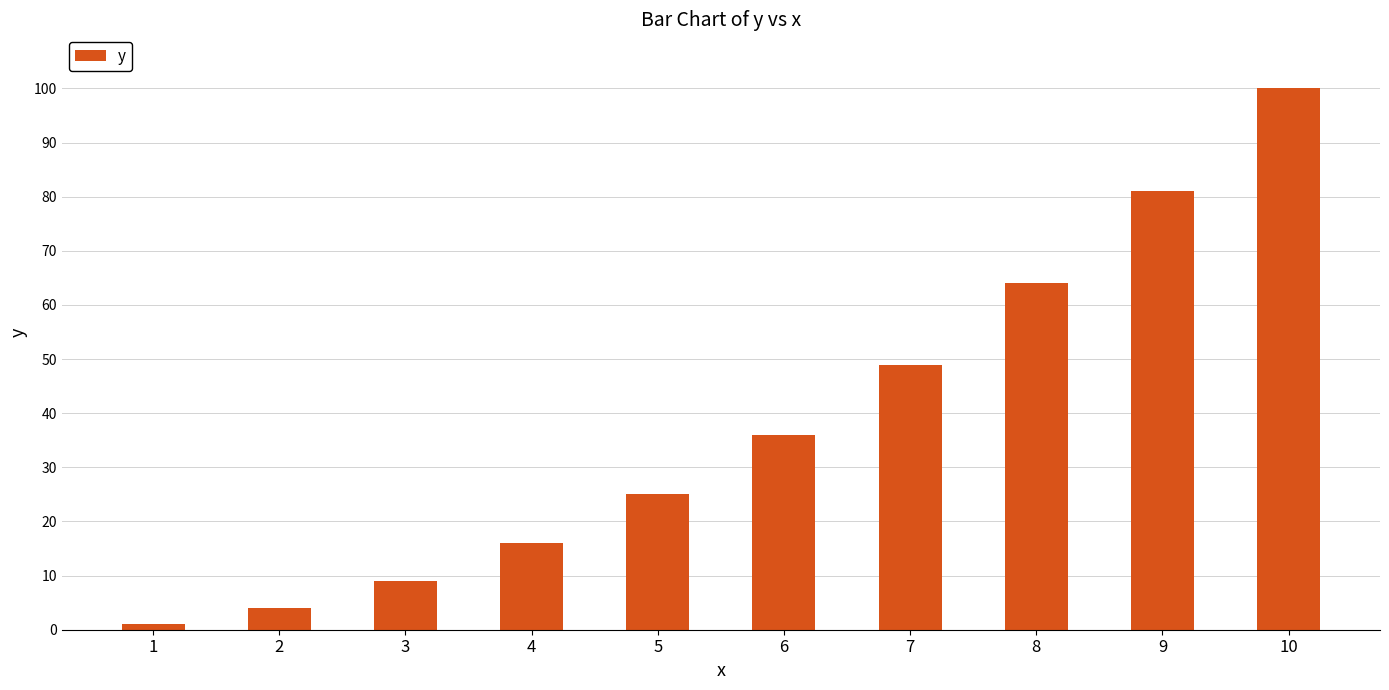

The chart shows a value of 16 at 4. True or false?

True